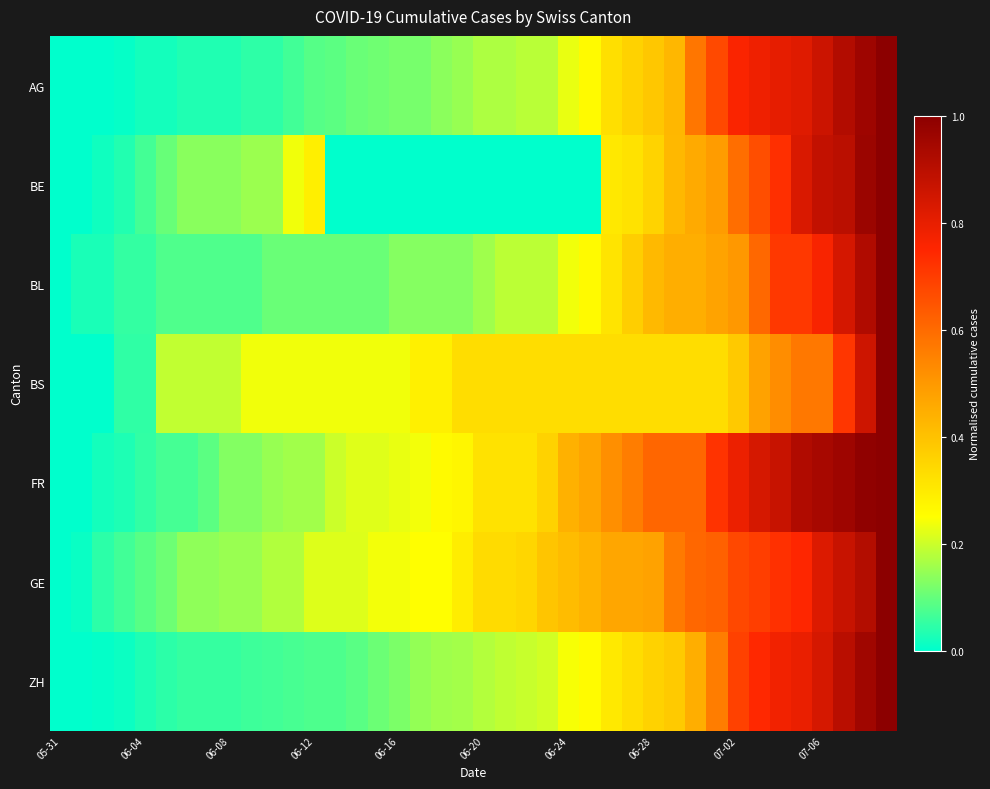

At how many categories does at least one series exceed 0?

39